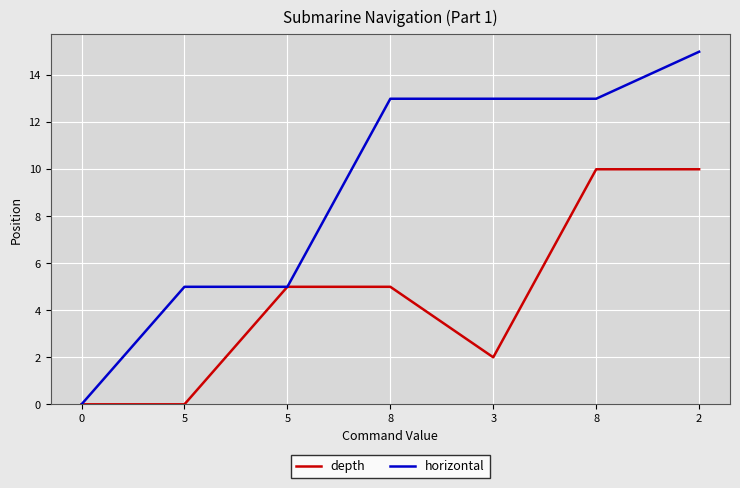

What is the difference between the maximum and minimum values in the depth series?

10